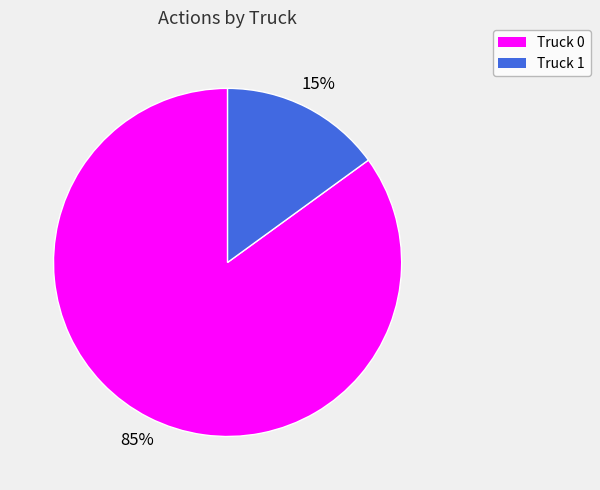

To the nearest percent, what is the difference between the Truck 0 and Truck 1 slice percentages?

70%